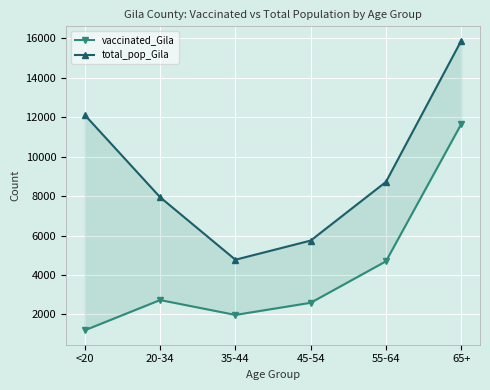

The value of vaccinated_Gila at 45-54 is 2592. True or false?

True